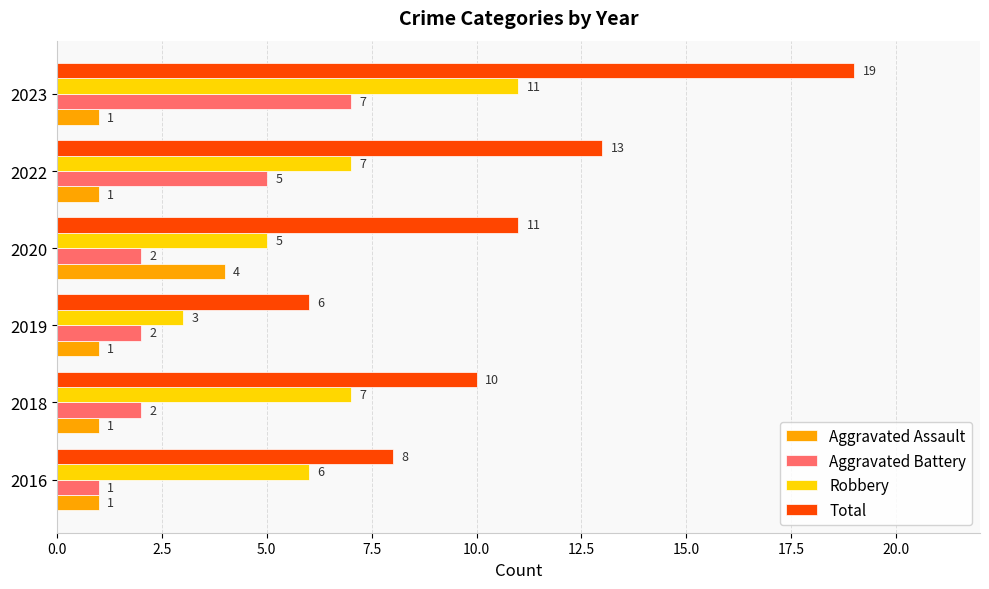

What is the highest value of the Aggravated Battery series?

7